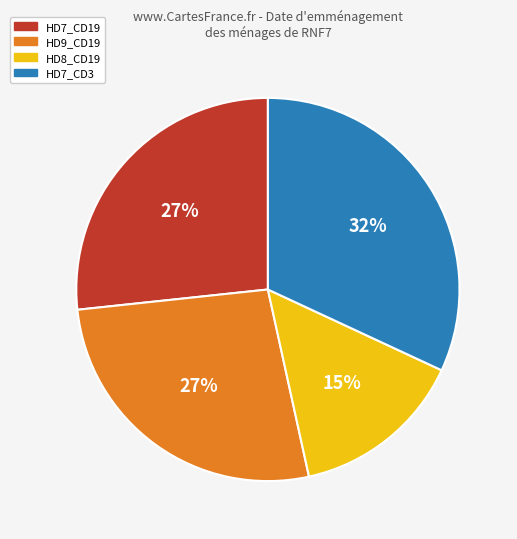

Is HD7_CD3 the majority of the pie?

No